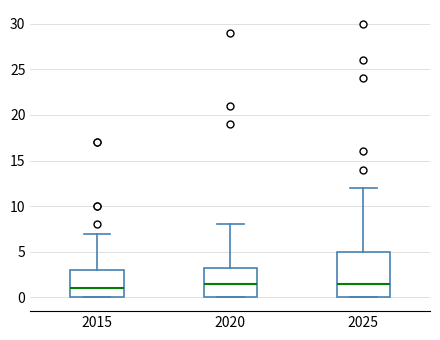

Where is the lower edge of the box at x = 2025 on the y-axis? The values are not printed on the chart, so give them approximately, as read against the axis.

0.0